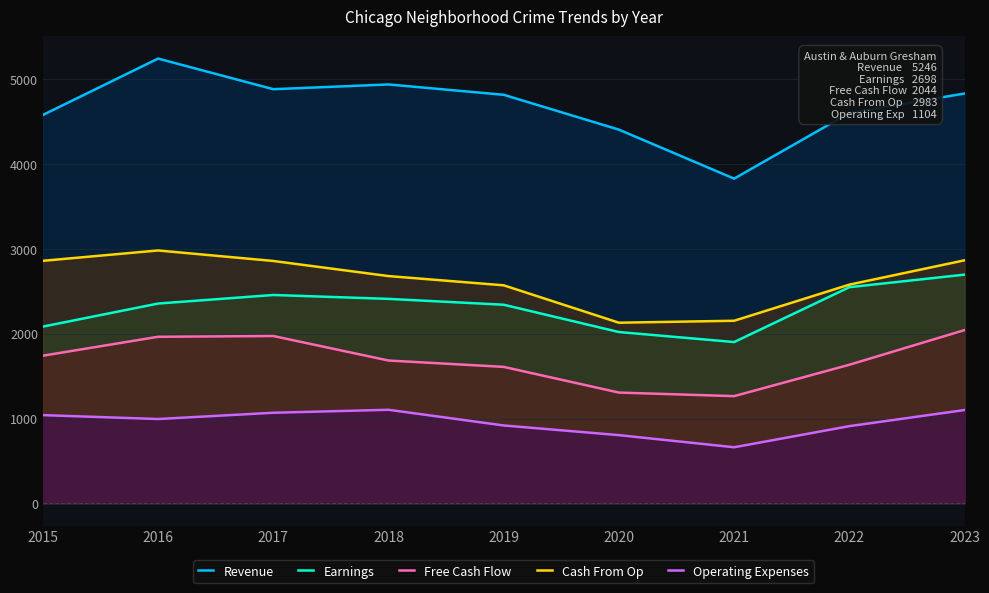

Where is the first local maximum for Revenue?

2016